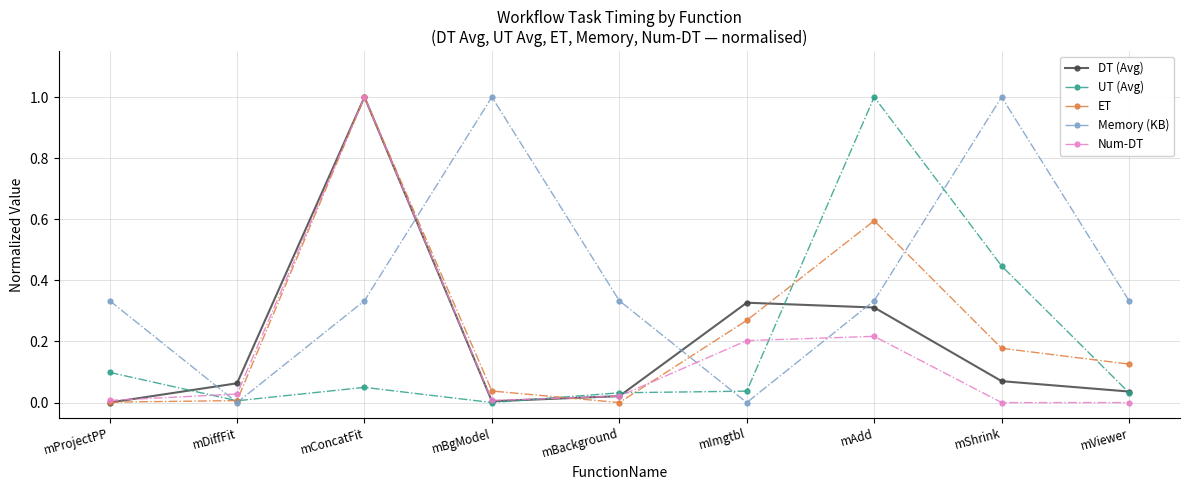

Which series has the largest total across all categories?

Memory (KB)